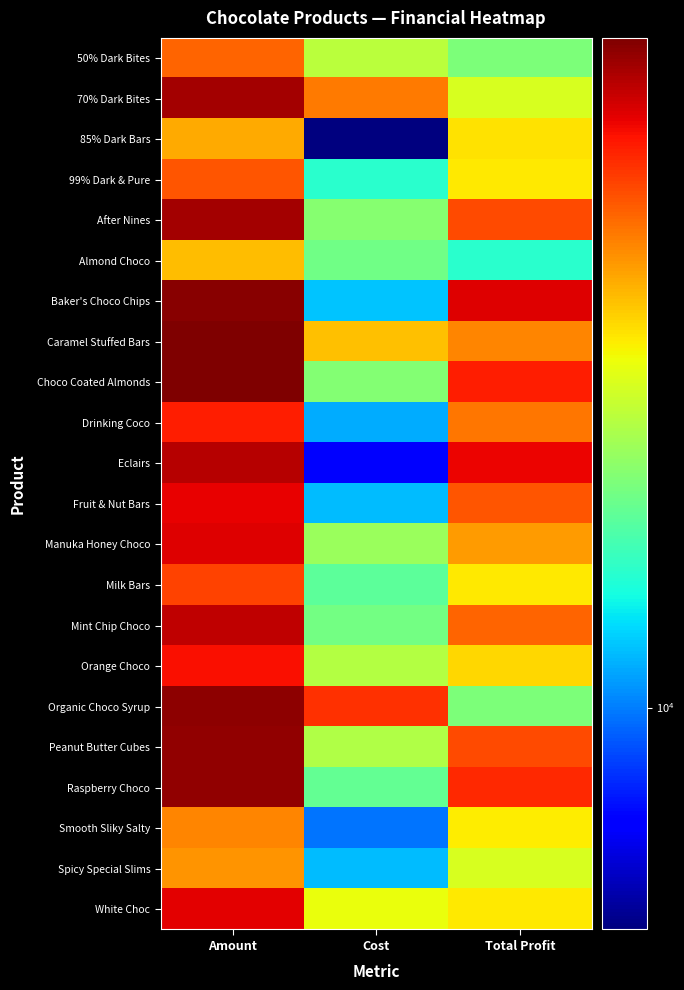

Between Amount and Cost, which is larger?

Amount